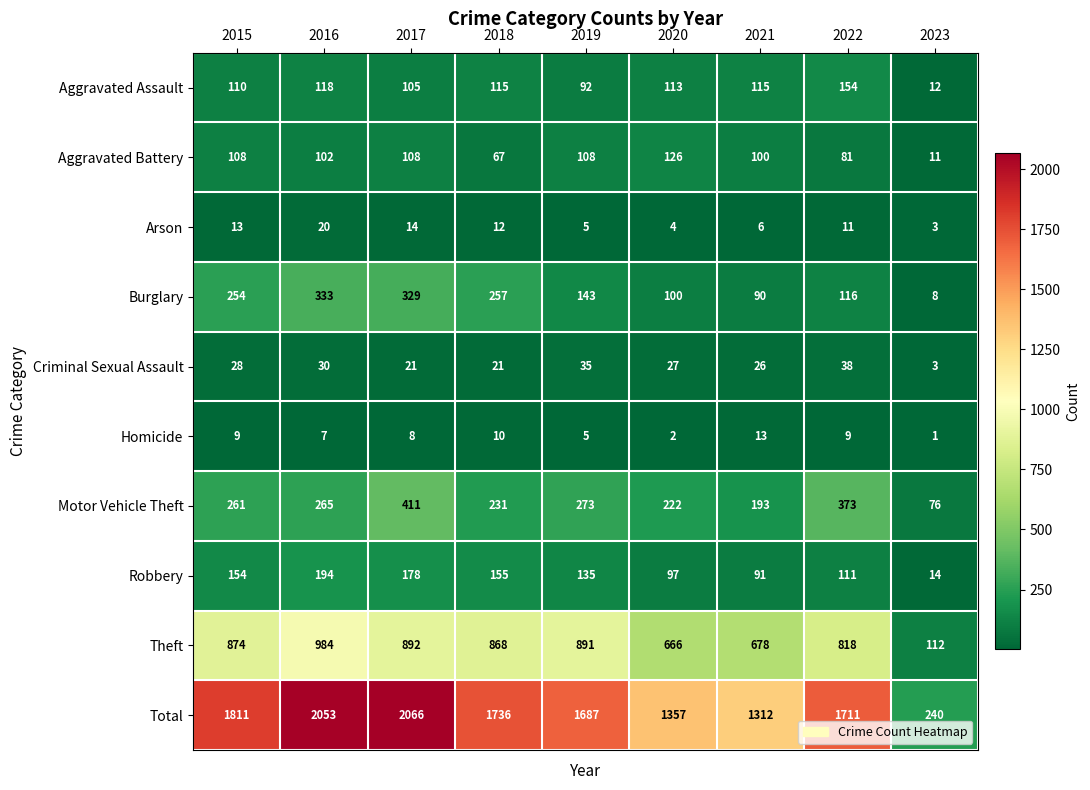

What is the difference between the maximum and minimum values in the Aggravated Assault series?

142